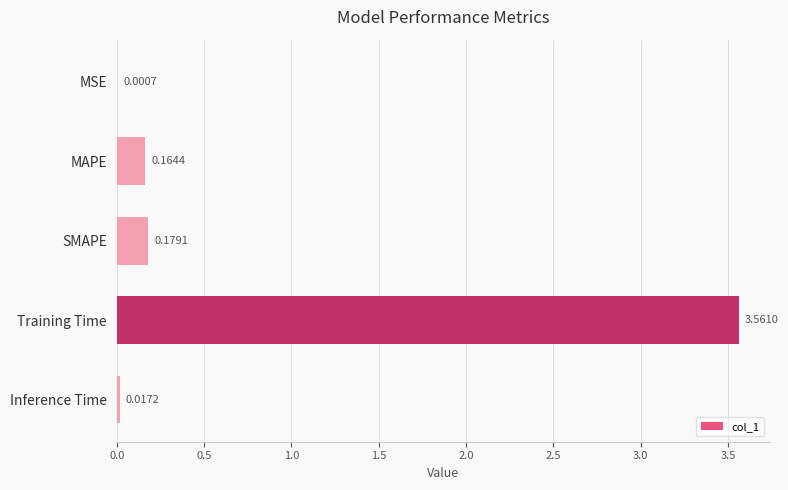

At which label is the value closest to 1?

SMAPE